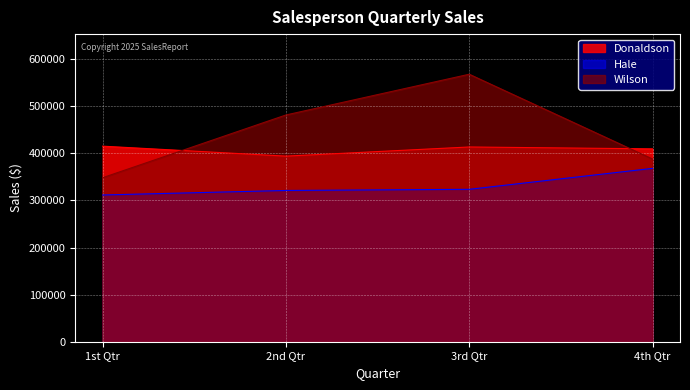

List the labels in order of Wilson value, smallest first.

1st Qtr, 4th Qtr, 2nd Qtr, 3rd Qtr